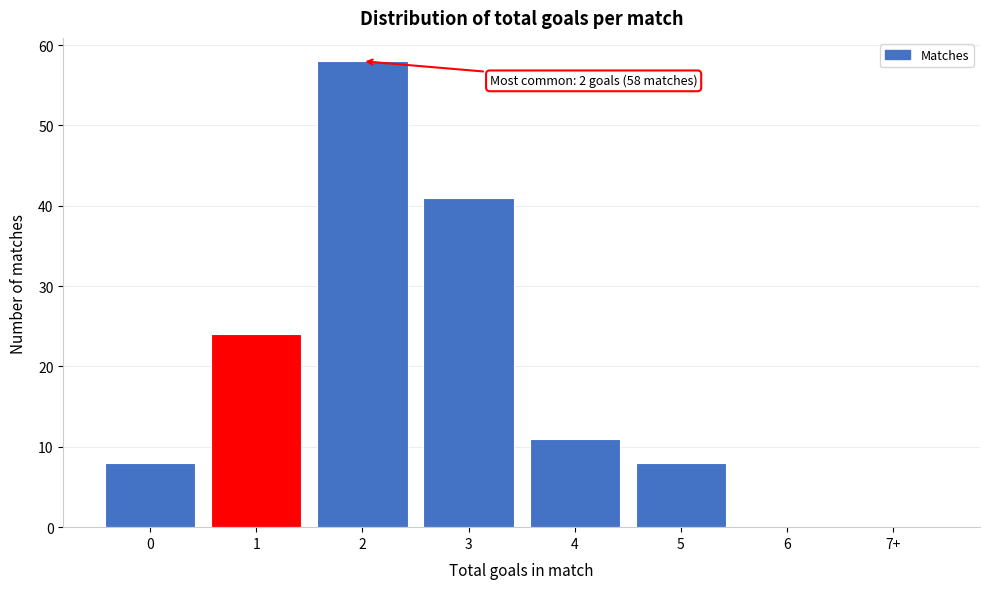

Reading left to right, transcribe all the data shown in this chart.

0=8	1=24	2=58	3=41	4=11	5=8	6=0	7+=0